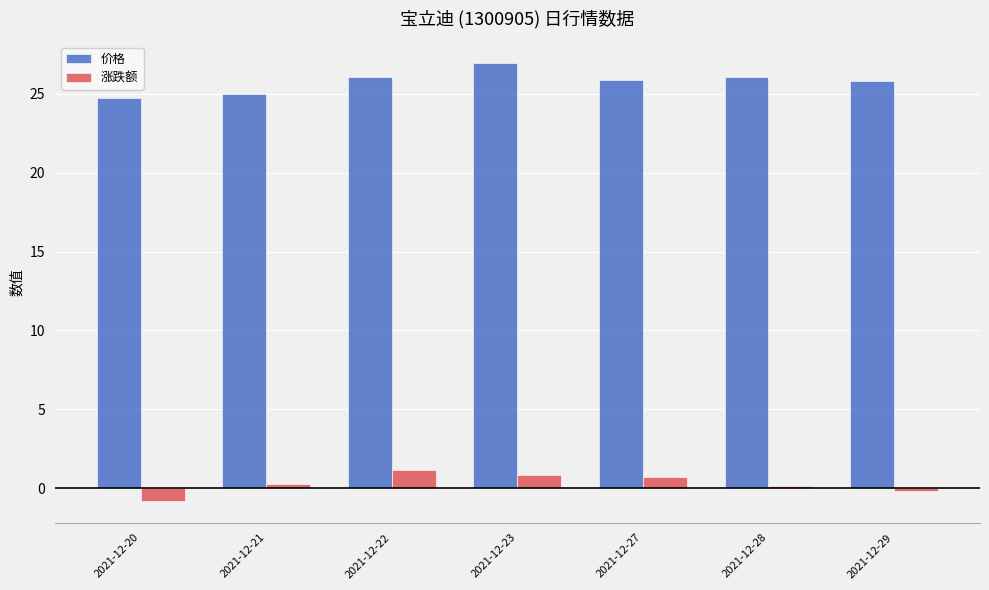

Rank the series by their maximum value, from lowest to highest.

涨跌额, 价格